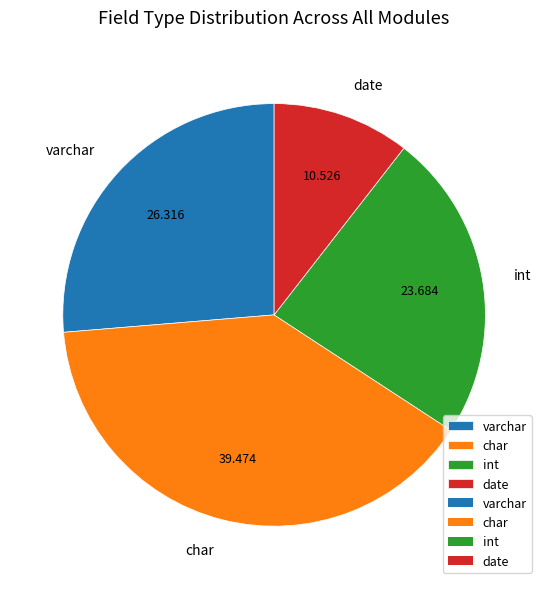

Rank the categories by value from lowest to highest.

date, int, varchar, char